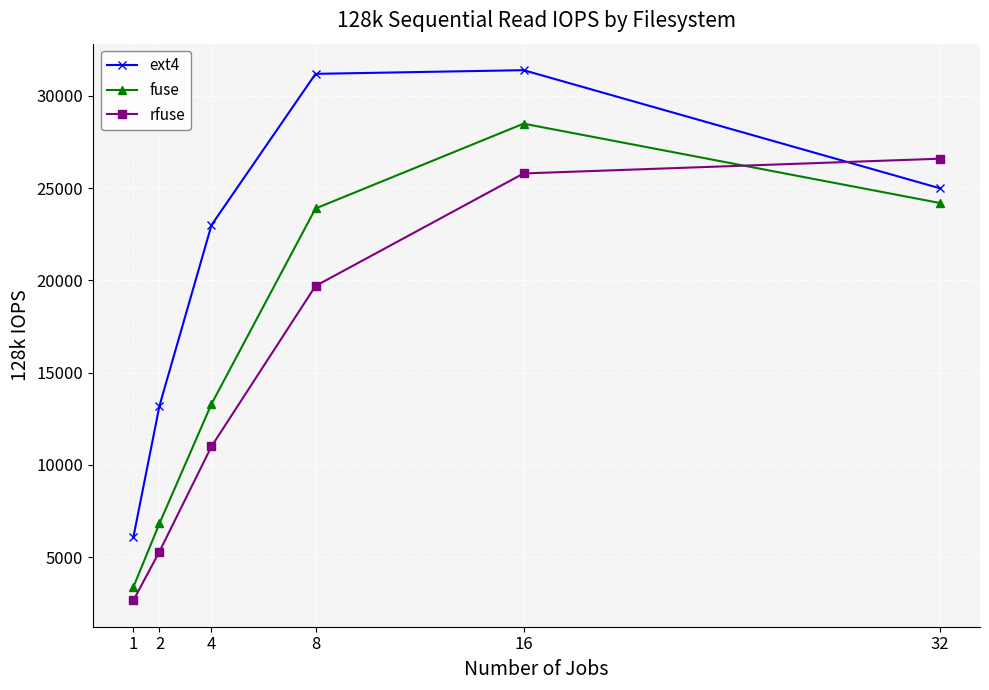

What is the value of the rfuse point at the 2nd from the left?

5300